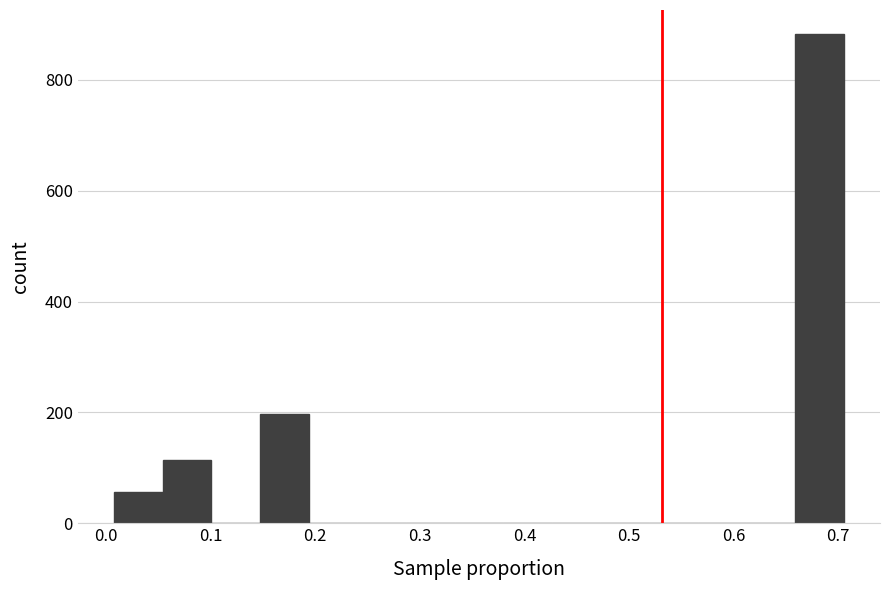

Reading left to right, list every bar in this chart as the range it spans on the x-axis followed by its height. Neither the bar edges nor the heights are printed on the chart, so give them approximately, as read against the axes.

0.01 to 0.05: 60
0.05 to 0.10: 120
0.10 to 0.15: 0
0.15 to 0.19: 200
0.19 to 0.24: 0
0.24 to 0.29: 0
0.29 to 0.33: 0
0.33 to 0.38: 0
0.38 to 0.43: 0
0.43 to 0.47: 0
0.47 to 0.52: 0
0.52 to 0.57: 0
0.57 to 0.61: 0
0.61 to 0.66: 0
0.66 to 0.71: 880